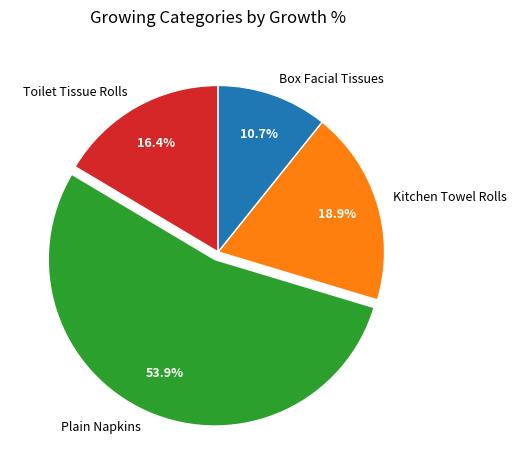

To the nearest percent, what is the difference between the Toilet Tissue Rolls and Box Facial Tissues slice percentages?

6%